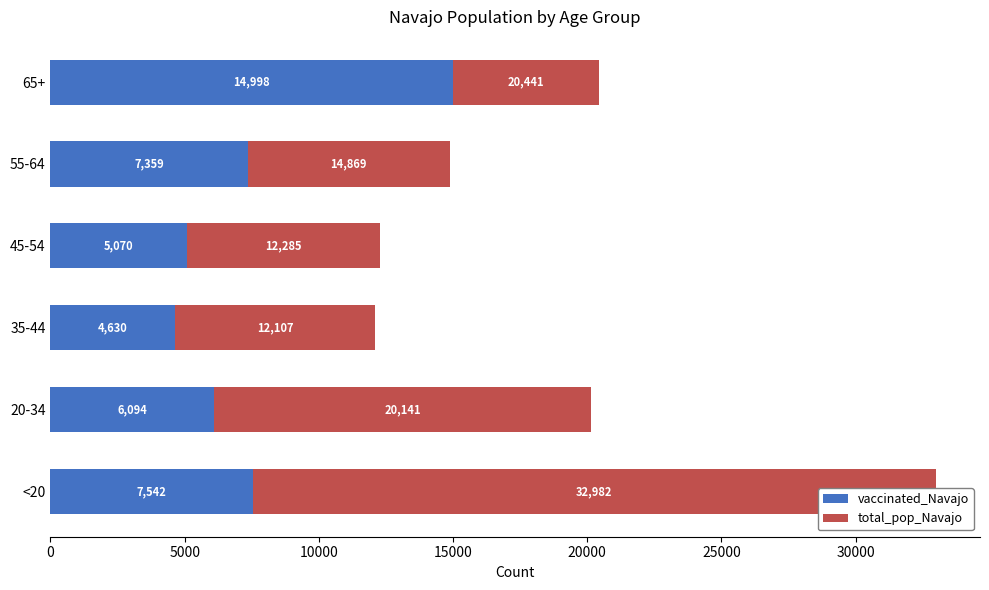

Which series changed the most between 0 and 15000?

total_pop_Navajo